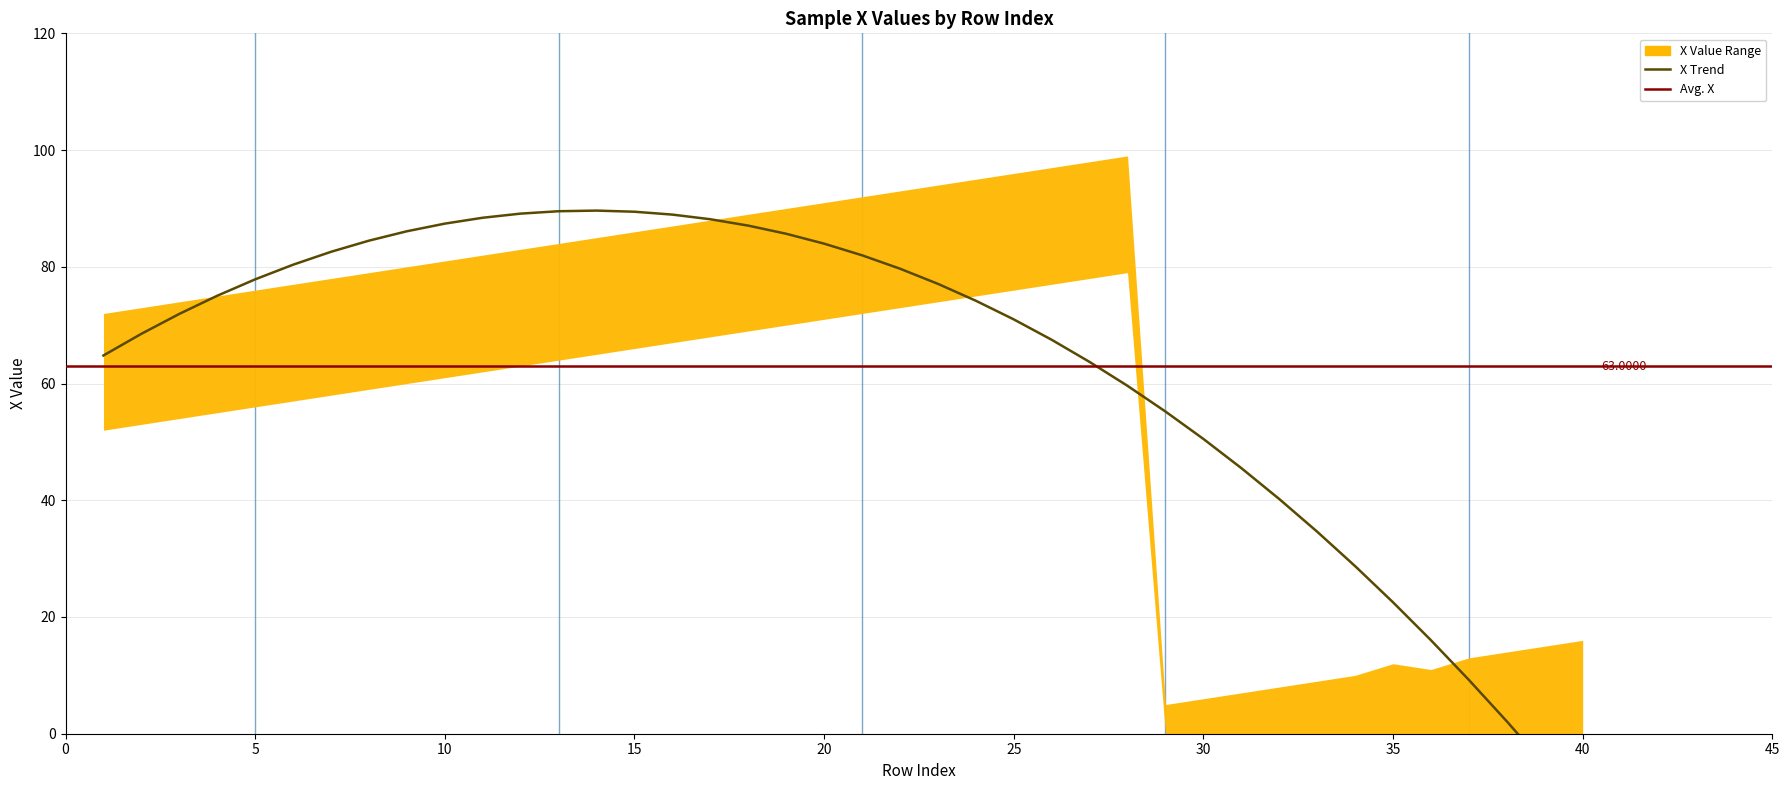

Between 34 and 9, which is larger?

9